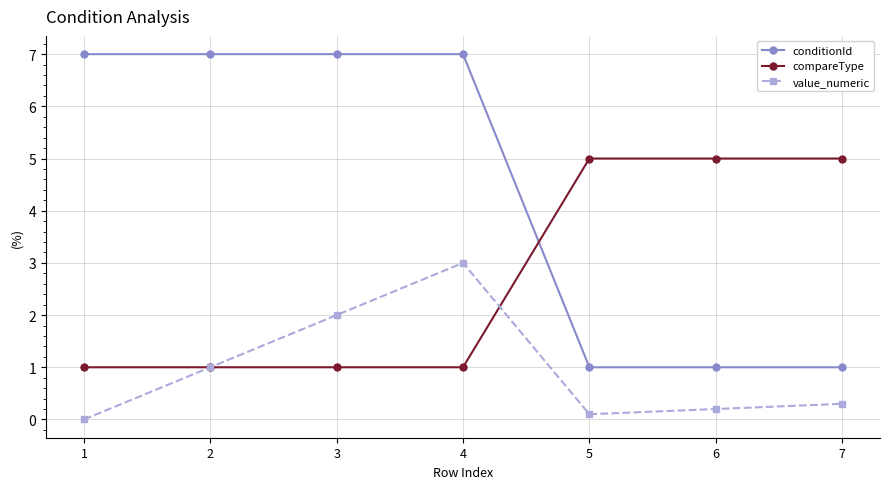

Reading left to right, transcribe all the data shown in this chart.

conditionId: 7.0	7.0	7.0	7.0	1.0	1.0	1.0
compareType: 1.0	1.0	1.0	1.0	5.0	5.0	5.0
value_numeric: 0.0	1.0	2.0	3.0	0.1	0.2	0.3